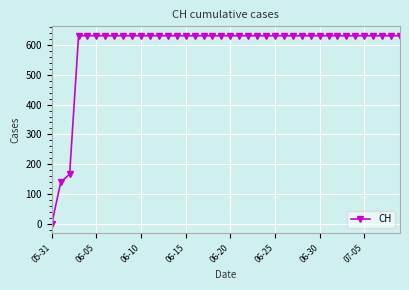

What is the difference between the second highest and second lowest values?

492